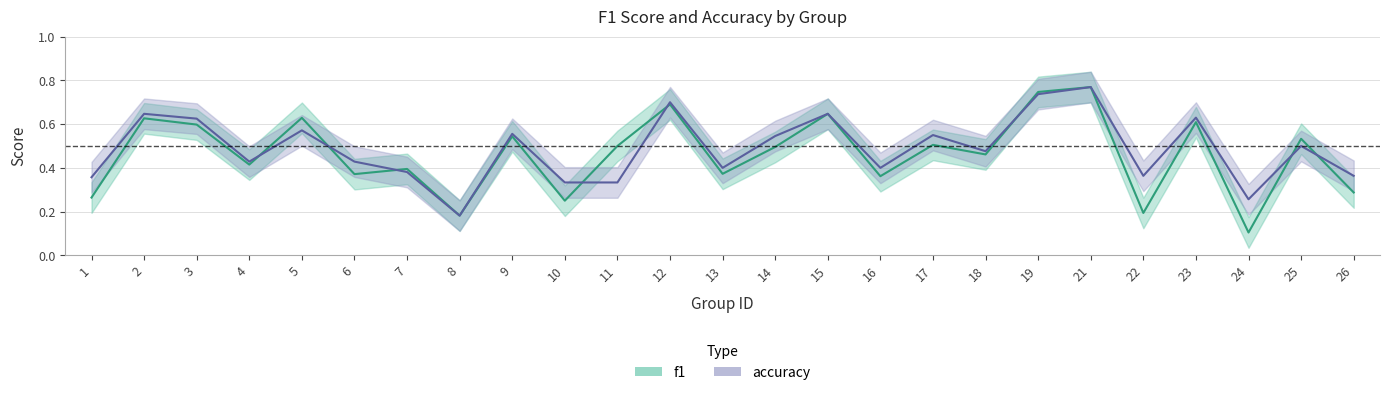

Reading right to left, transcribe all the data shown in this chart.

f1: 0.3	0.5	0.1	0.6	0.2	0.8	0.7	0.5	0.5	0.4	0.6	0.5	0.4	0.7	0.5	0.2	0.5	0.2	0.4	0.4	0.6	0.4	0.6	0.6	0.3
accuracy: 0.4	0.5	0.3	0.6	0.4	0.8	0.7	0.5	0.6	0.4	0.6	0.5	0.4	0.7	0.3	0.3	0.6	0.2	0.4	0.4	0.6	0.4	0.6	0.6	0.4